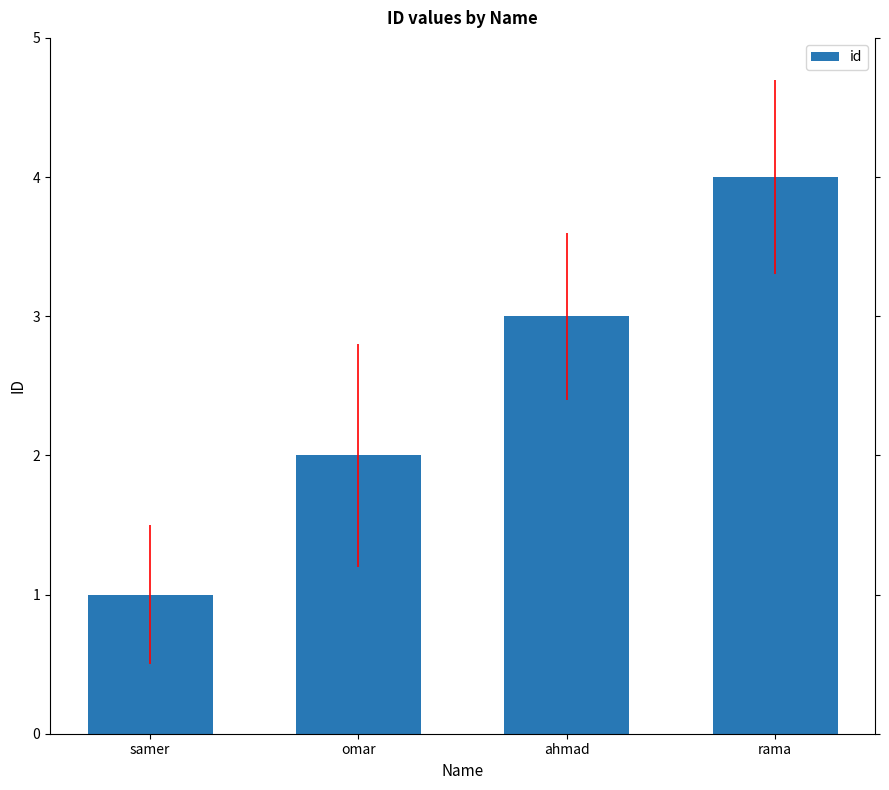

What is the approximate value at ahmad?

3